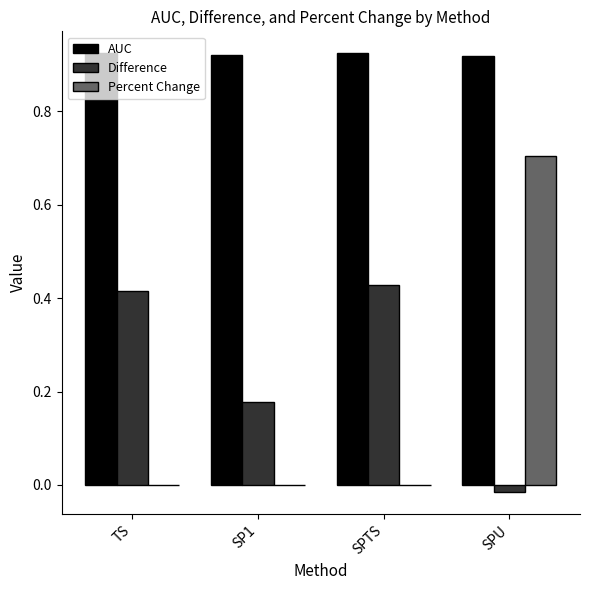

At which label does Difference first exceed 0?

TS